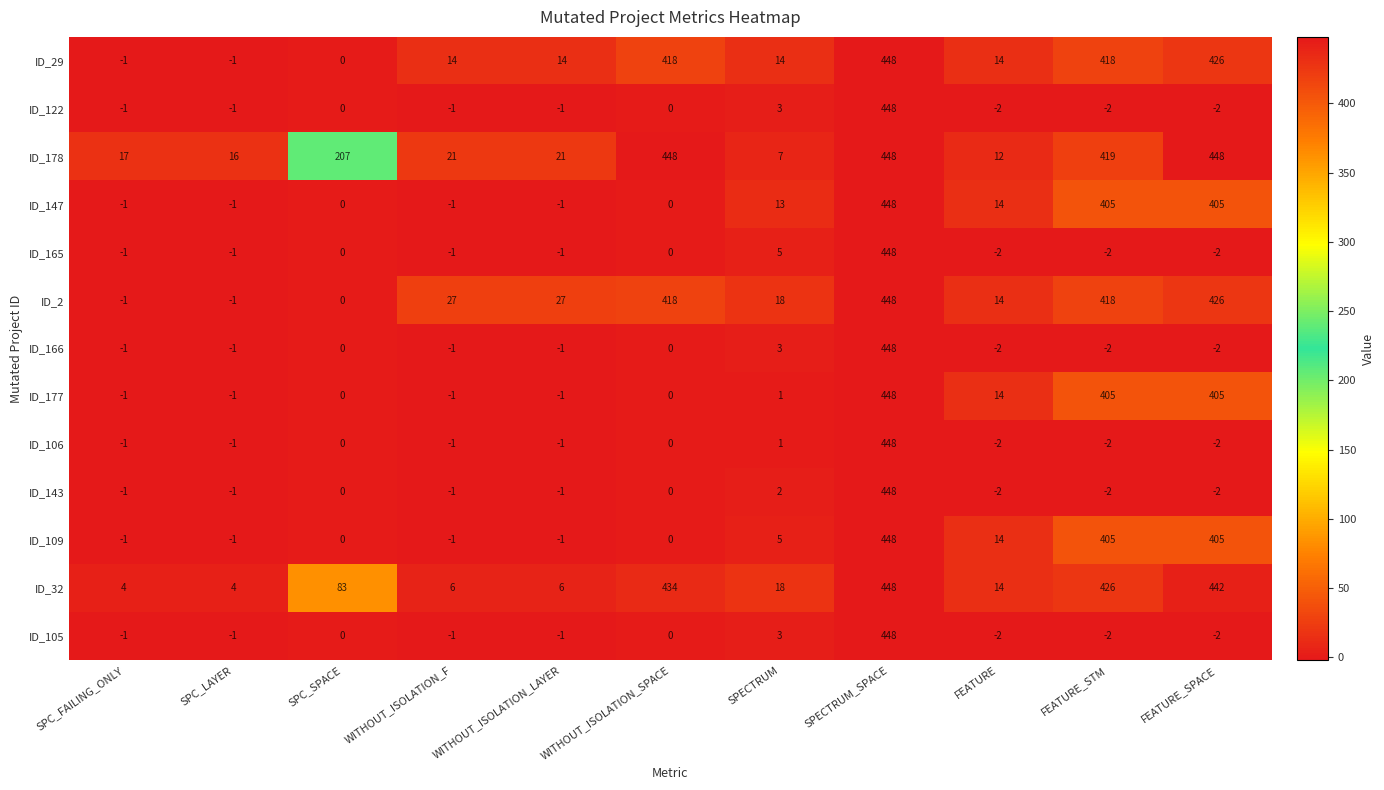

What is the highest value of the ID_29 series?

448